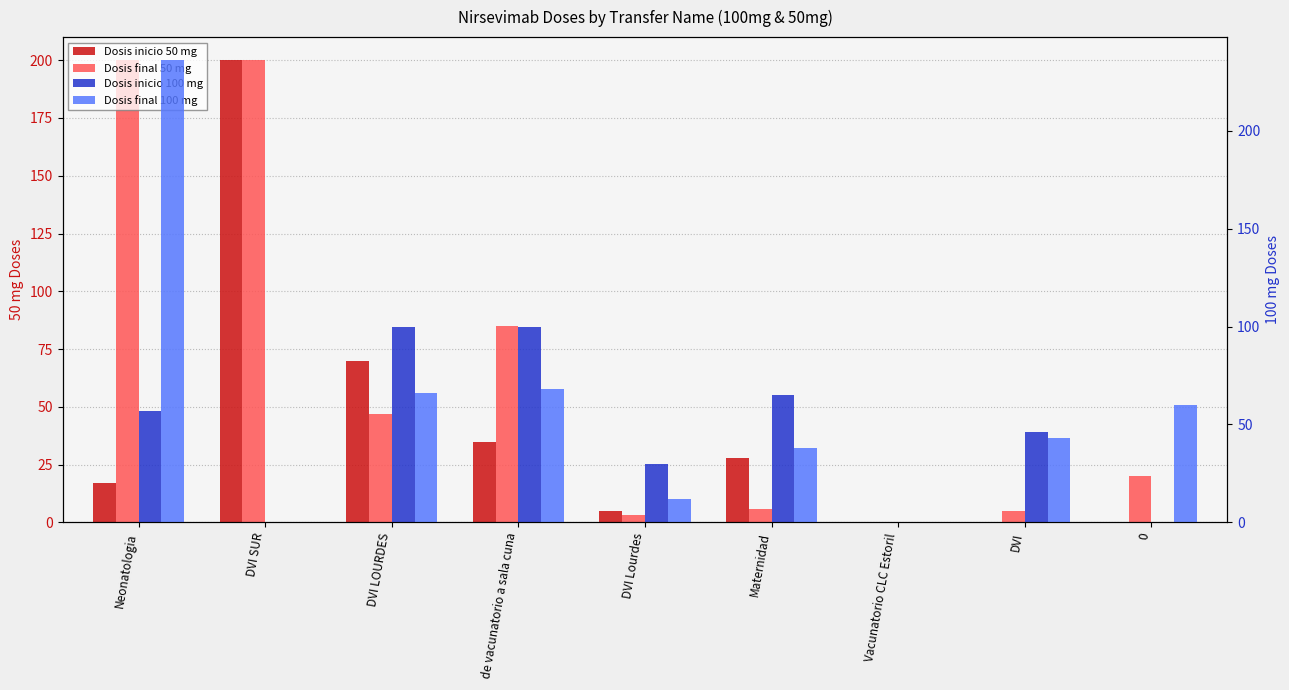

At DVI LOURDES, list the series in order from largest to smallest.

Dosis inicio 100 mg, Dosis inicio 50 mg, Dosis final 100 mg, Dosis final 50 mg